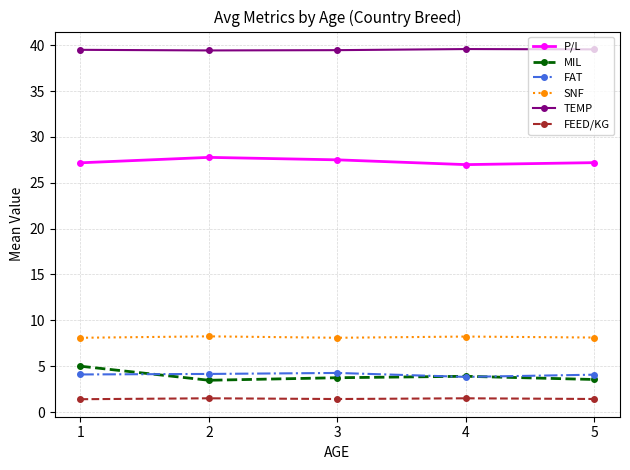

What is the value of the TEMP point at the 2nd from the left?

39.4